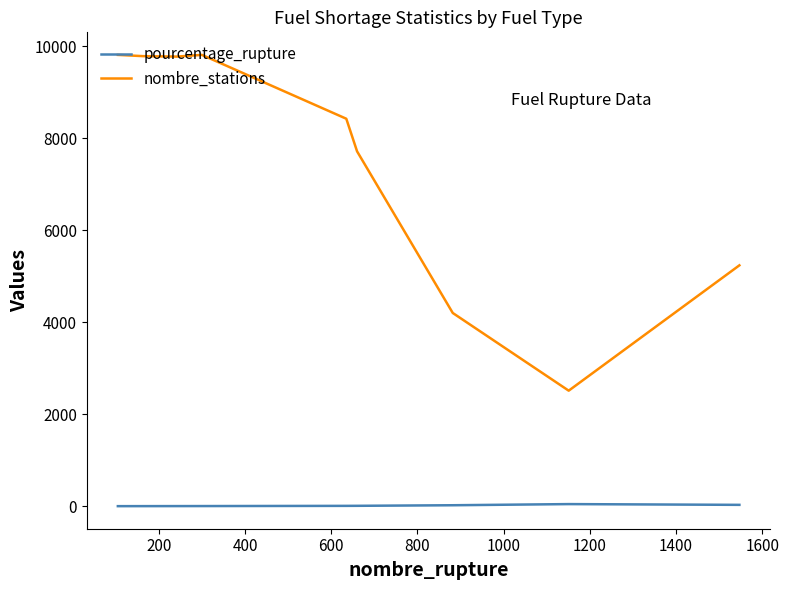

Which series has the largest range (max minus min)?

nombre_stations